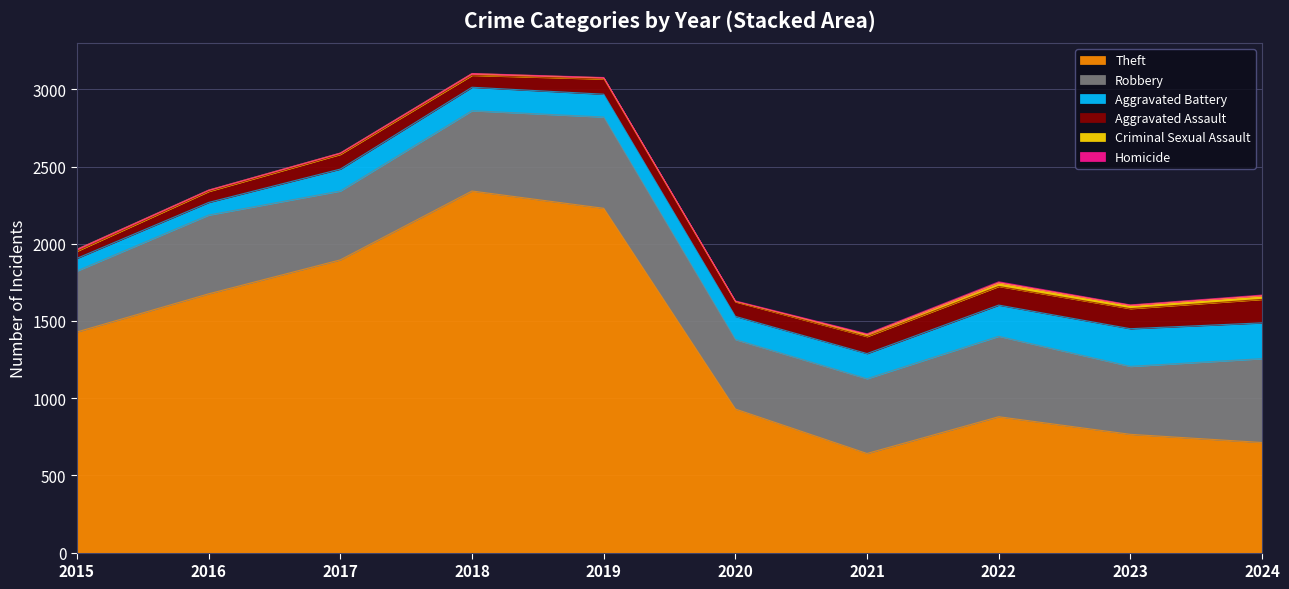

Which series has the largest total across all categories?

Theft